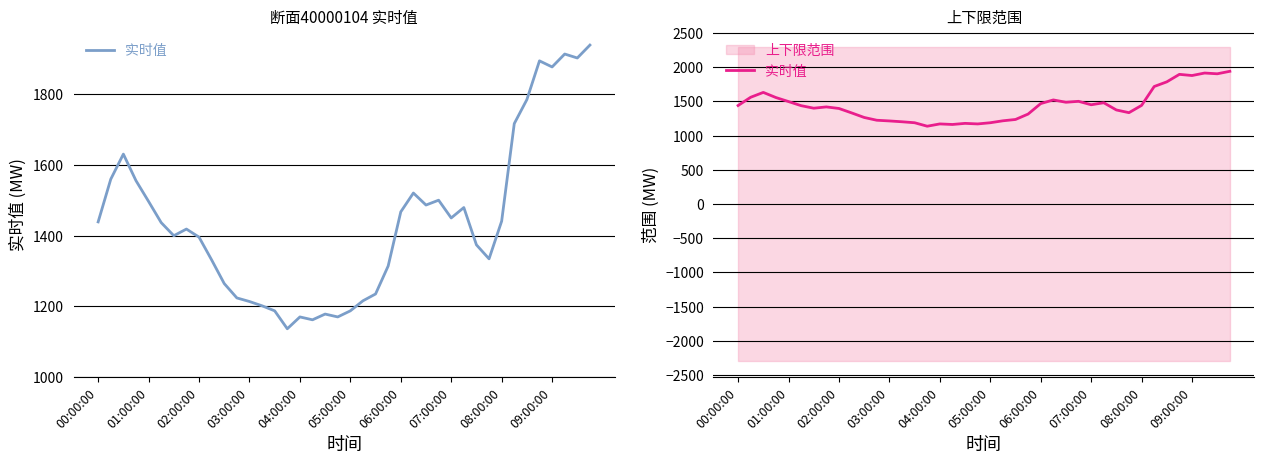

How many interior local peaks (higher than both neighbors) does the data have?

9